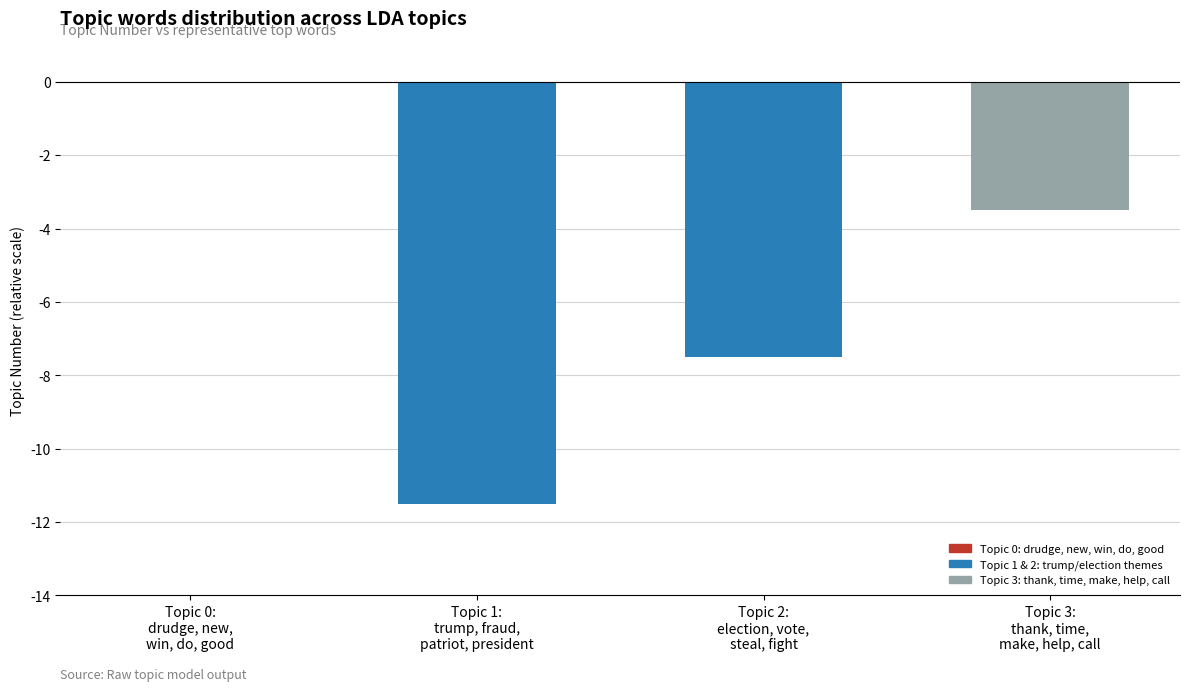

What is the difference between the maximum and minimum values?

11.5